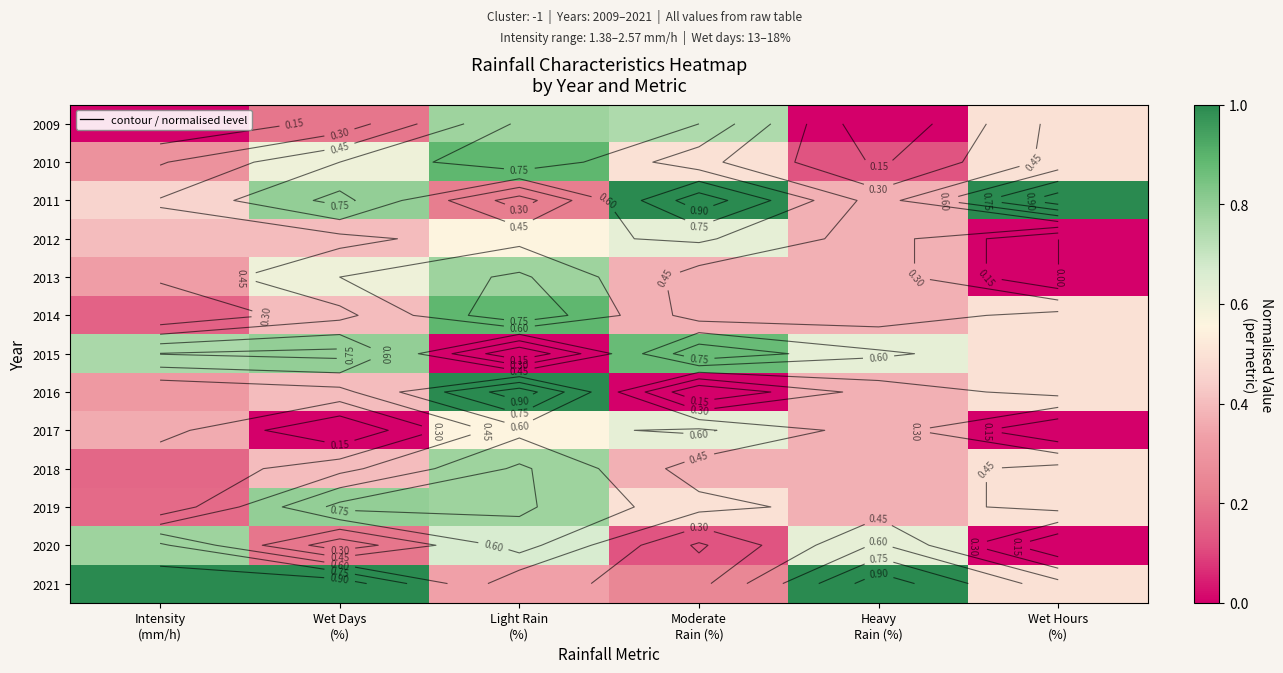

The value of 2015 at Moderate Rain (%) is 0.5. True or false?

False